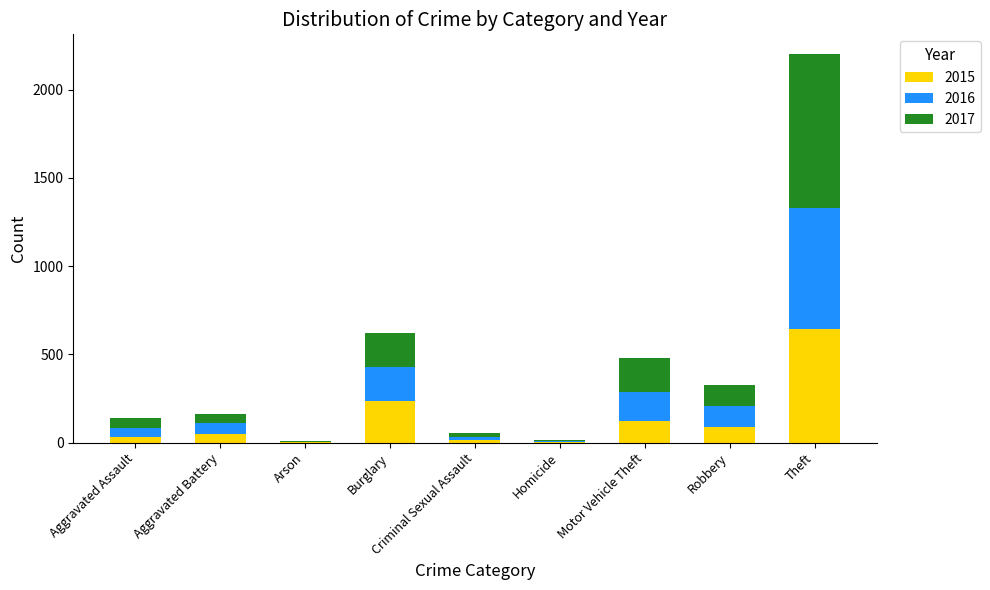

The 2015 series shows 67 at Burglary. True or false?

False